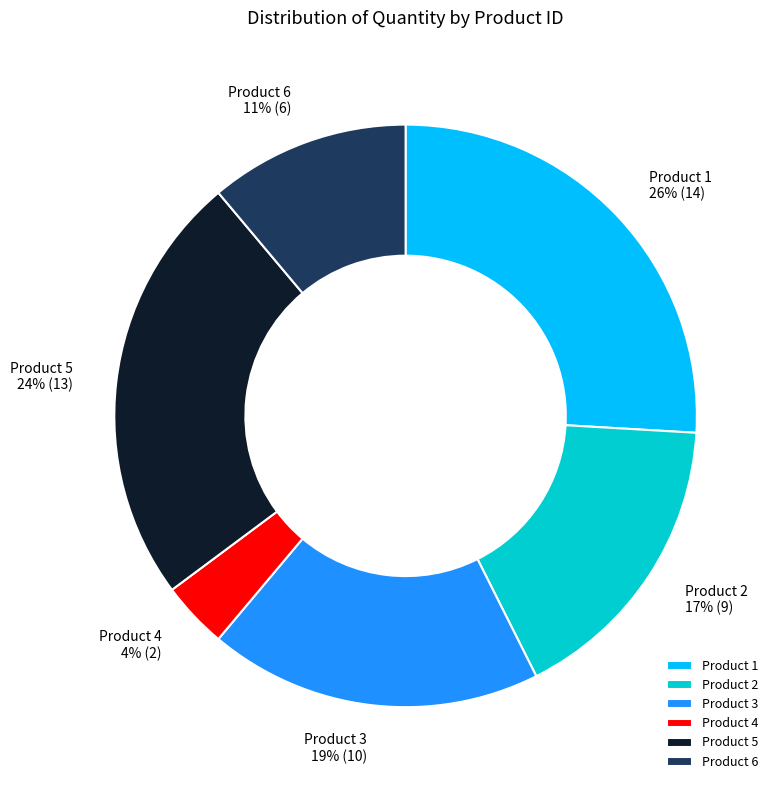

Combined, do Product 3 and Product 5 account for over 50%?

No